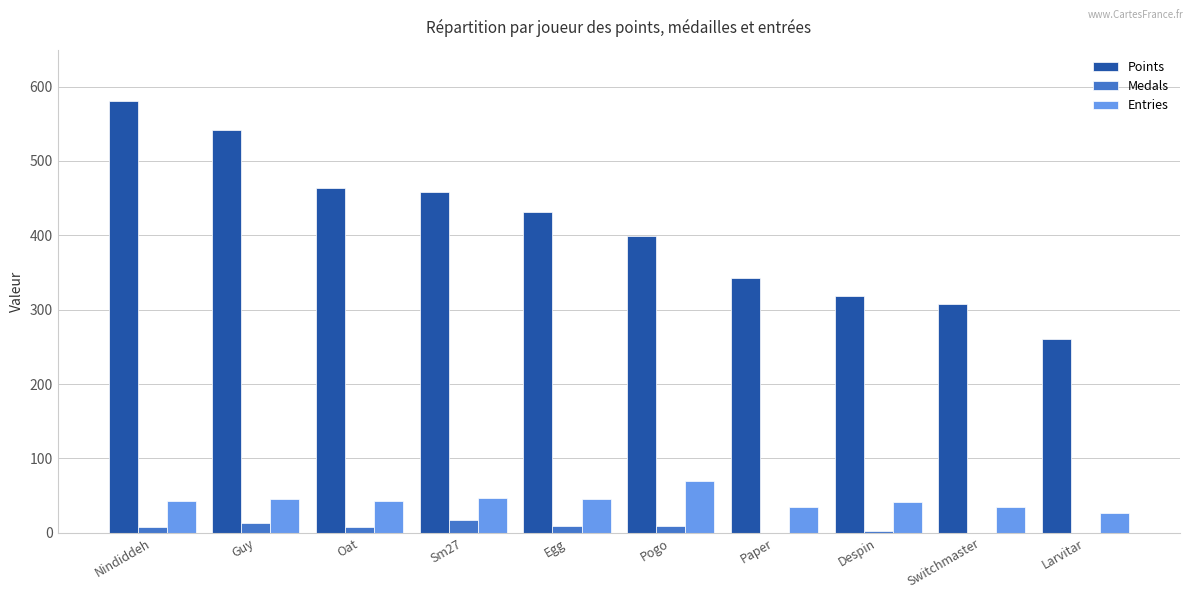

How many distinct data groups are displayed?

3